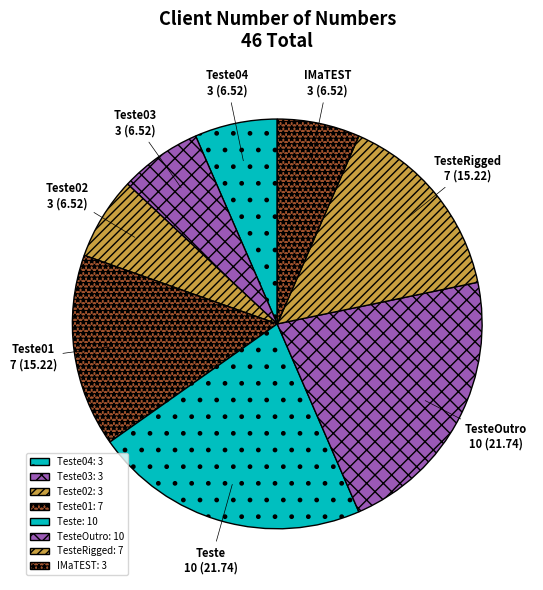

Count the number of slices in the pie.

8